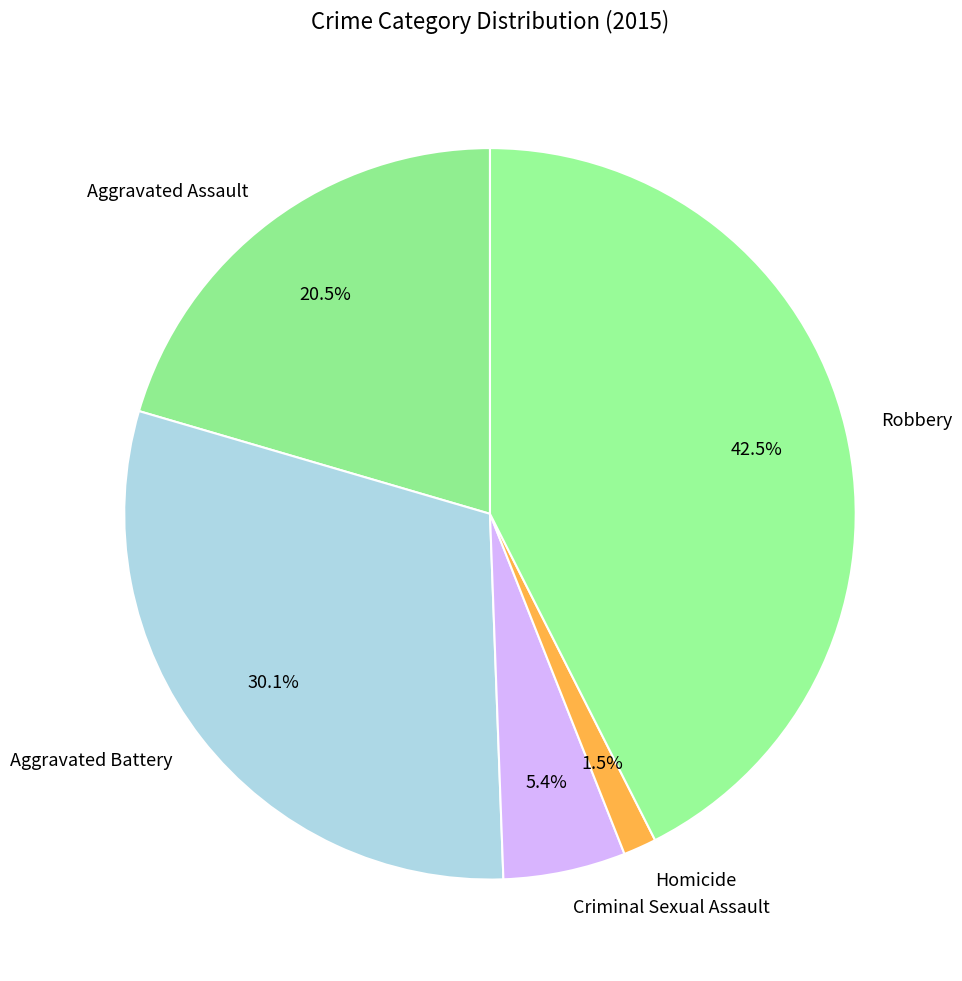

Between Criminal Sexual Assault and Aggravated Battery, which is larger?

Aggravated Battery